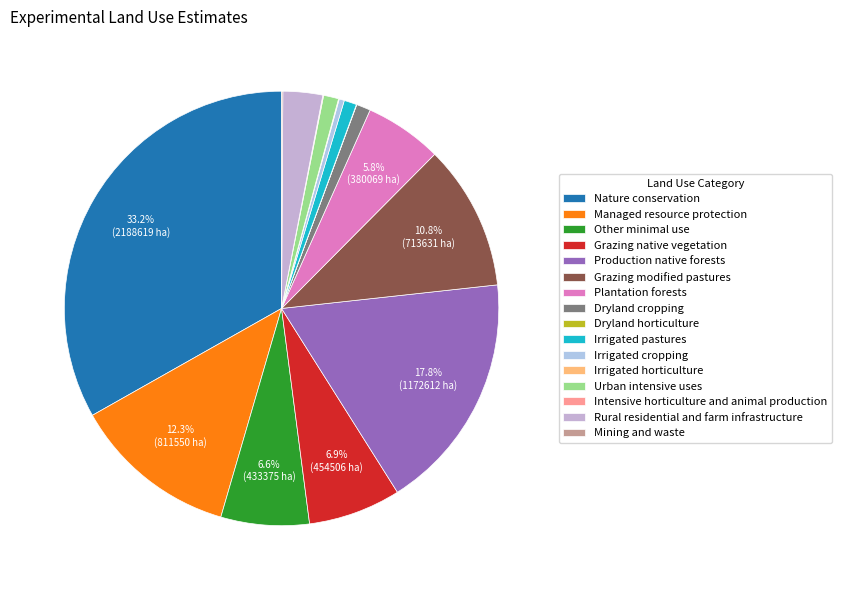

How many slices are in this pie chart?

16